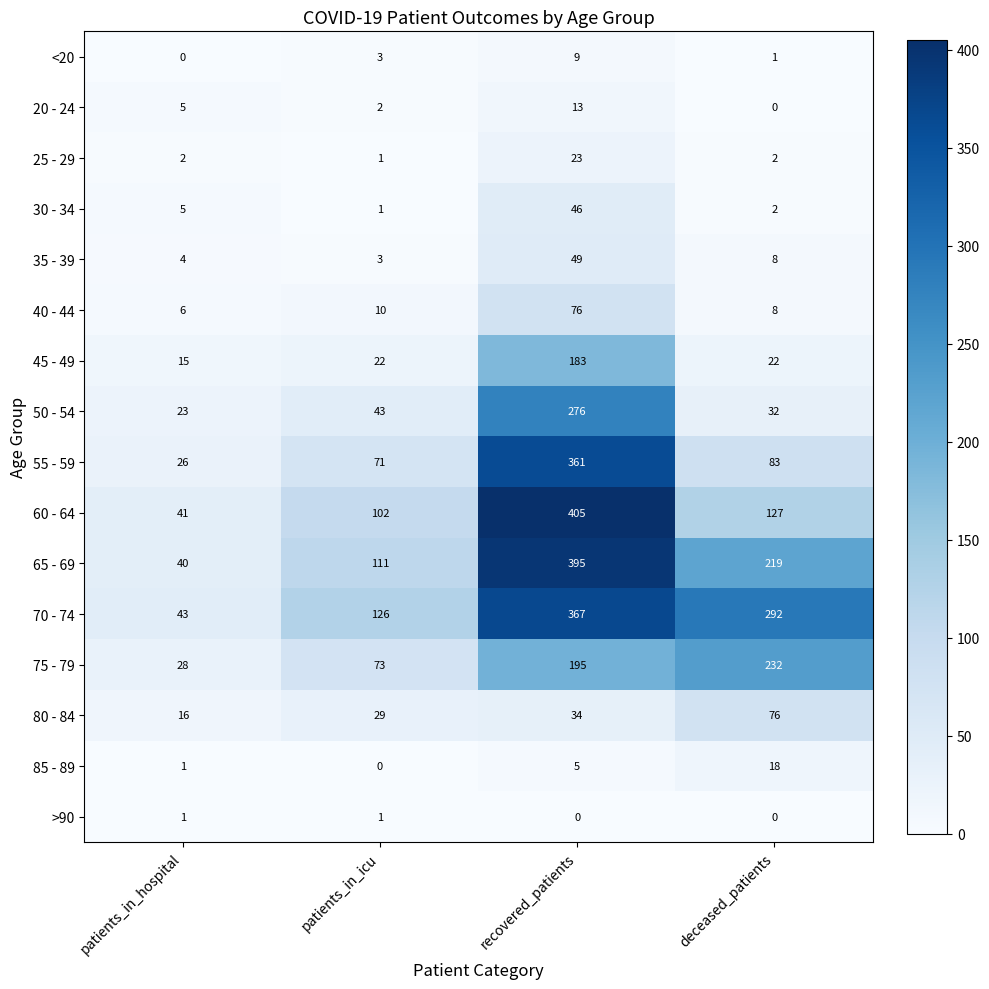

What is the difference between the maximum and minimum values in the 80 - 84 series?

60